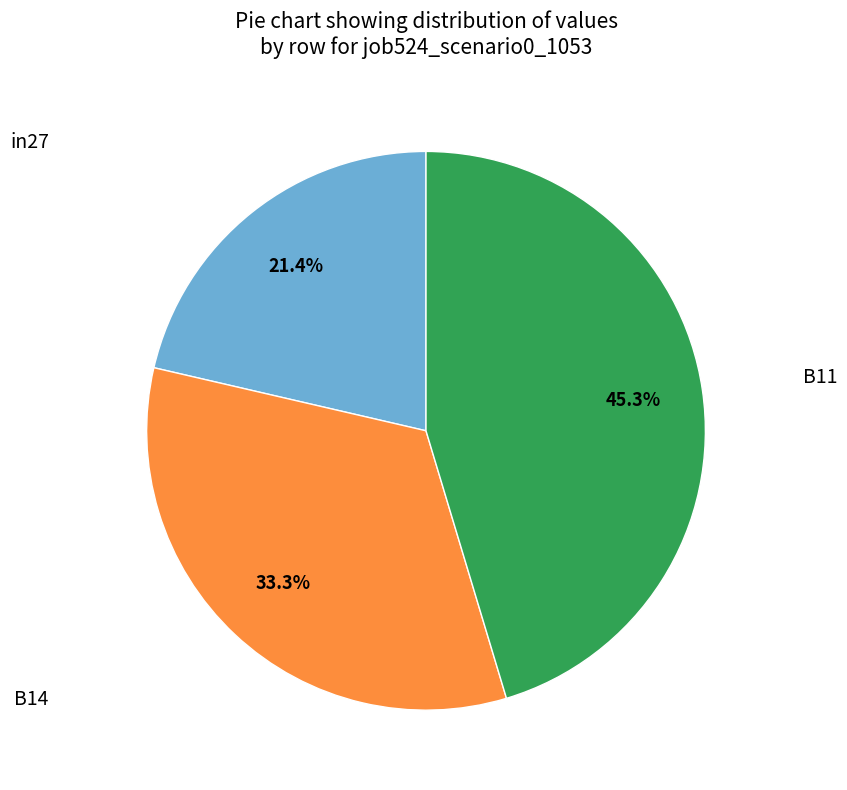

Is there a majority slice in this chart?

No